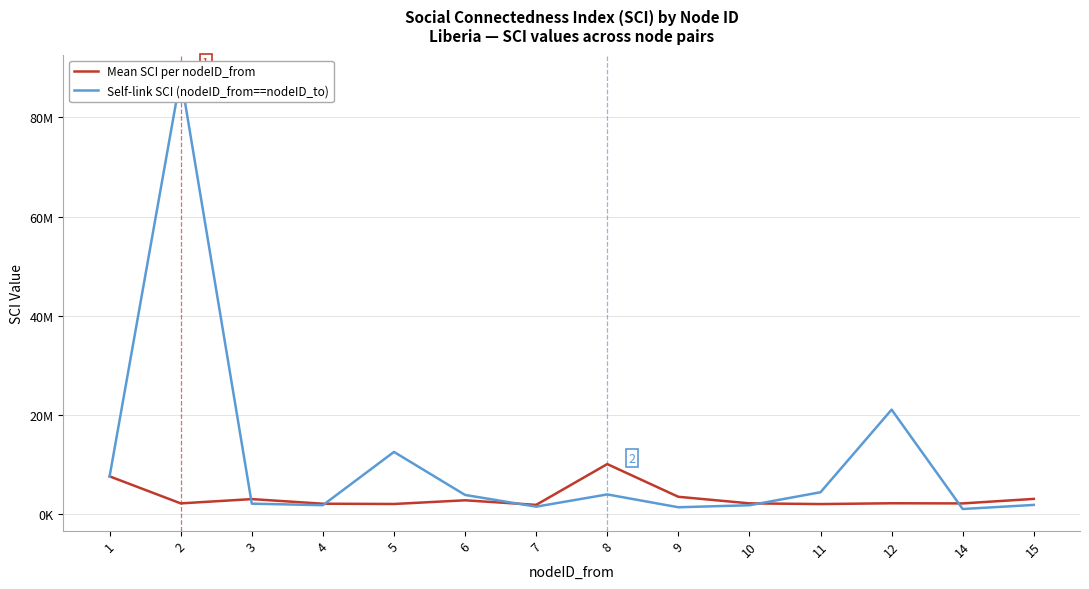

How many interior local valleys does the Self-link SCI (nodeID_from==nodeID_to) series have?

4